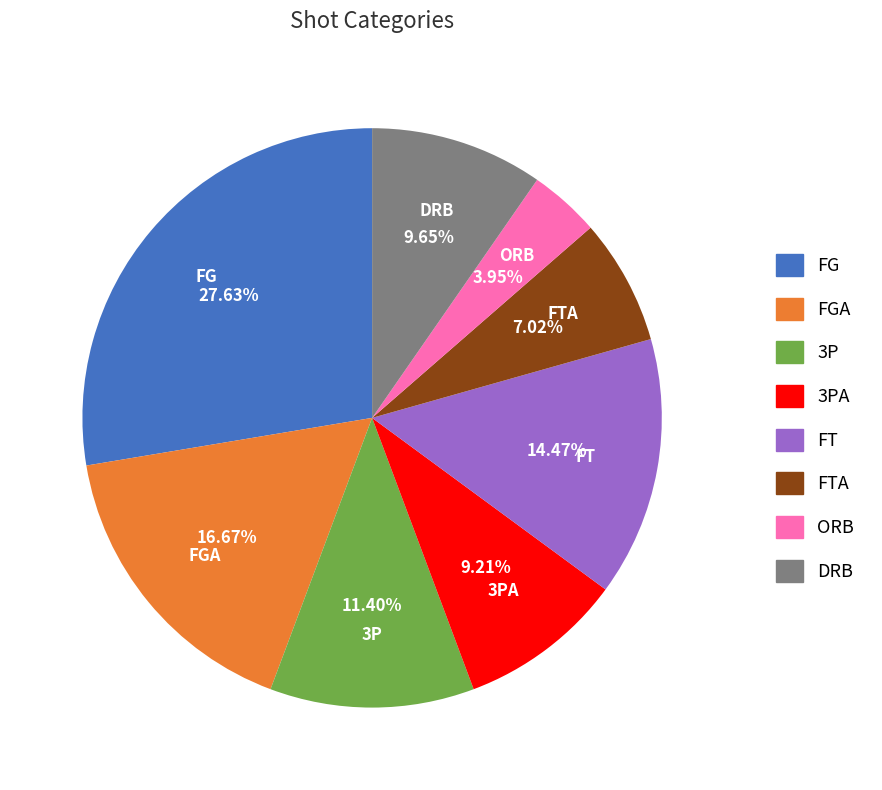

Between DRB and FGA, which is larger?

FGA